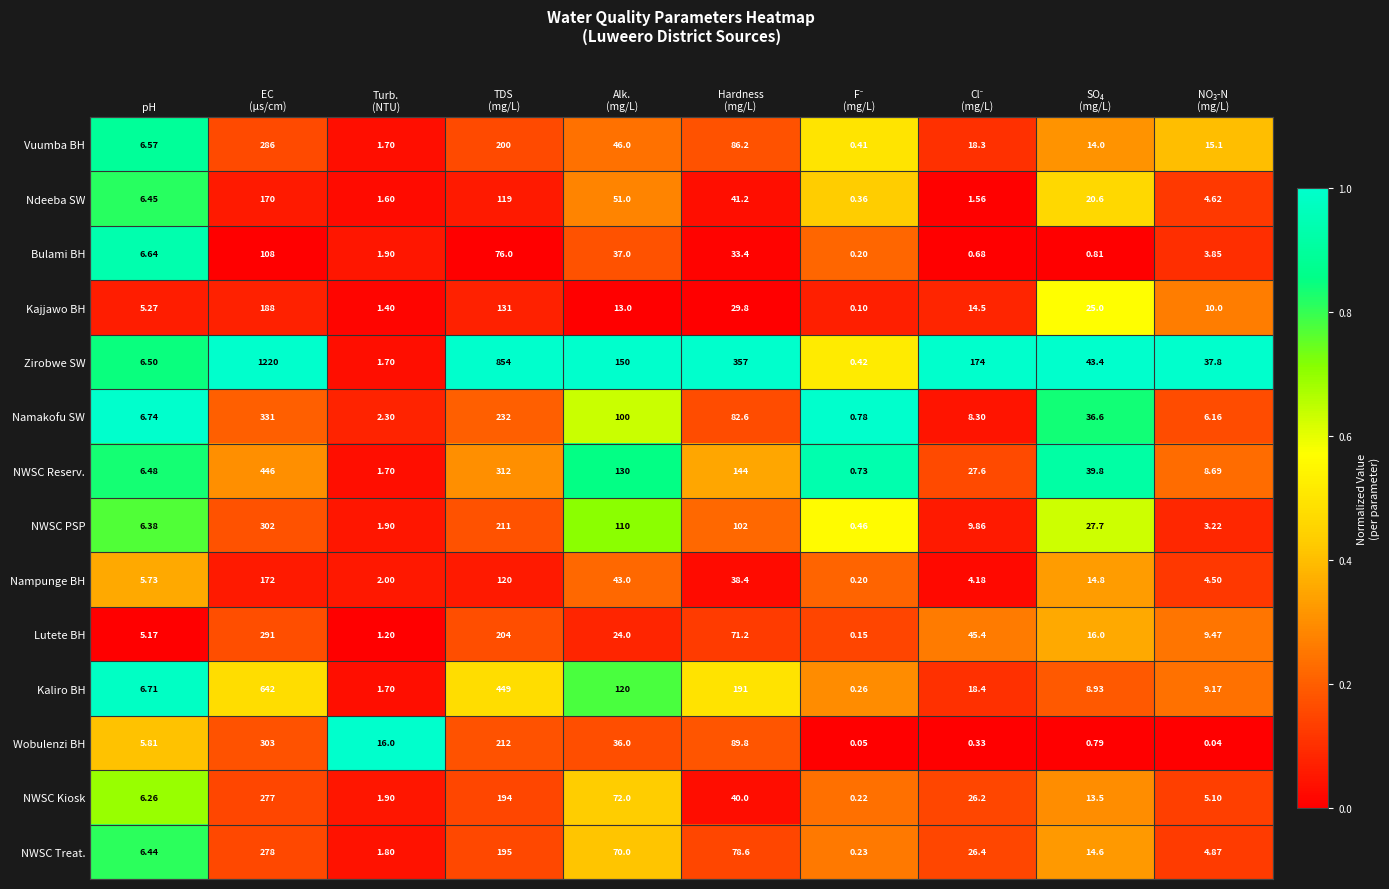

Which series has the widest spread of values?

Zirobwe SW